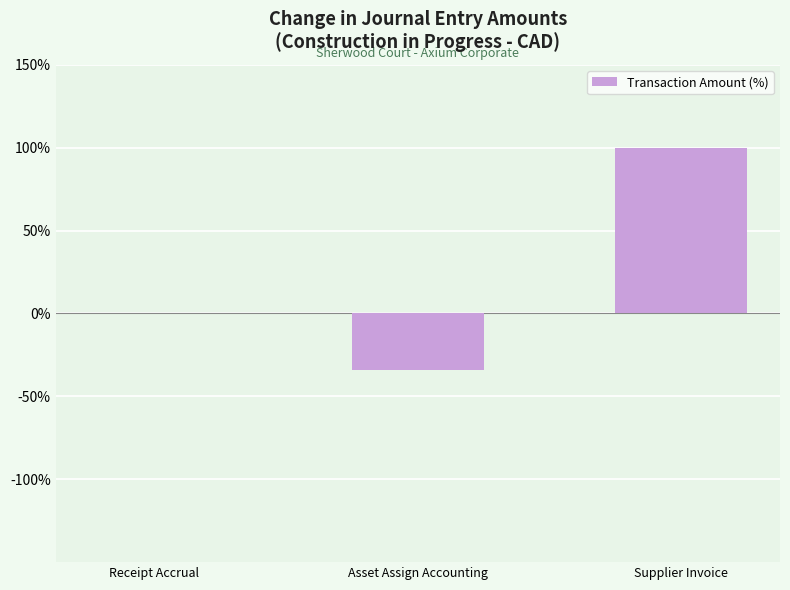

True or false: the data shows 100.0 at Supplier Invoice.

True